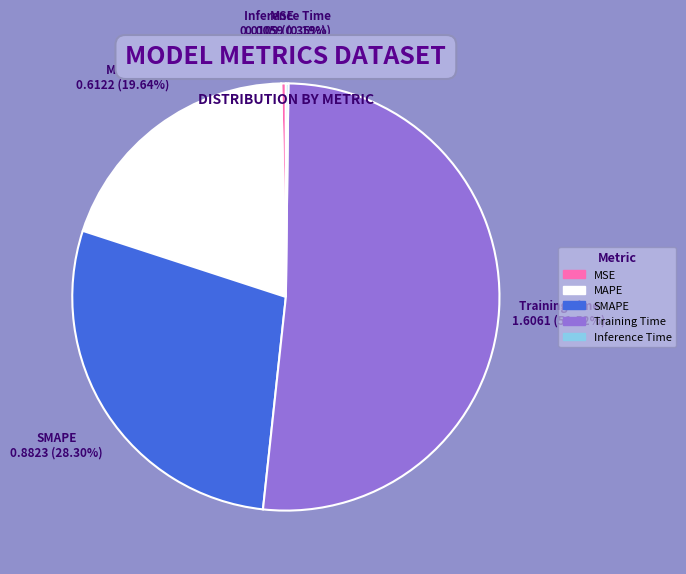

Between MAPE and MSE, which is larger?

MAPE